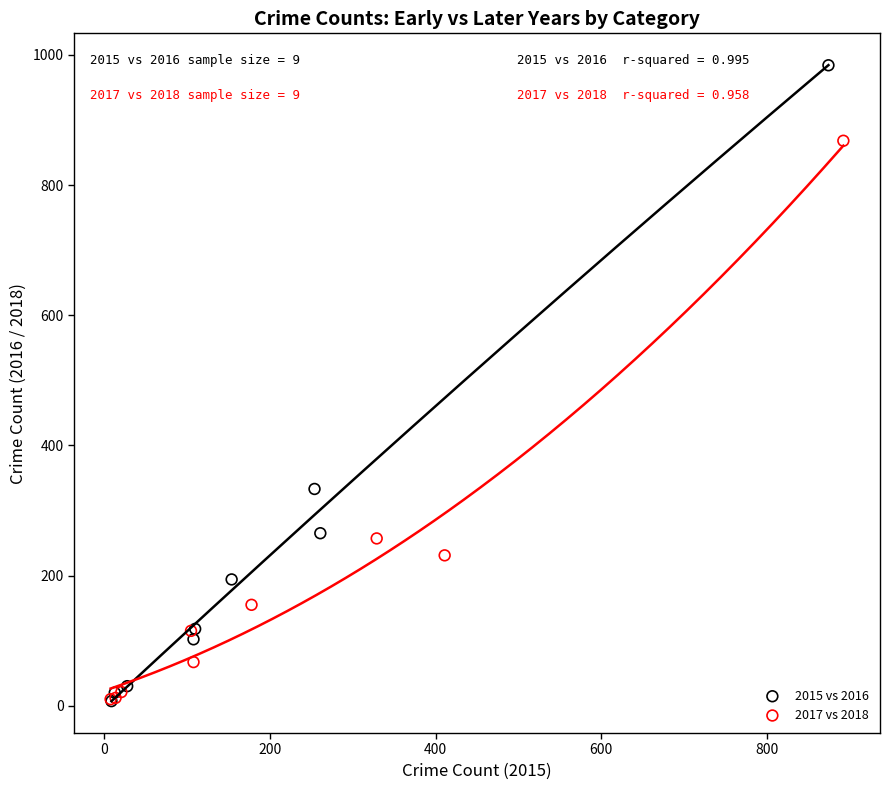

What are all the series names shown in the legend?

2015 vs 2016, 2017 vs 2018